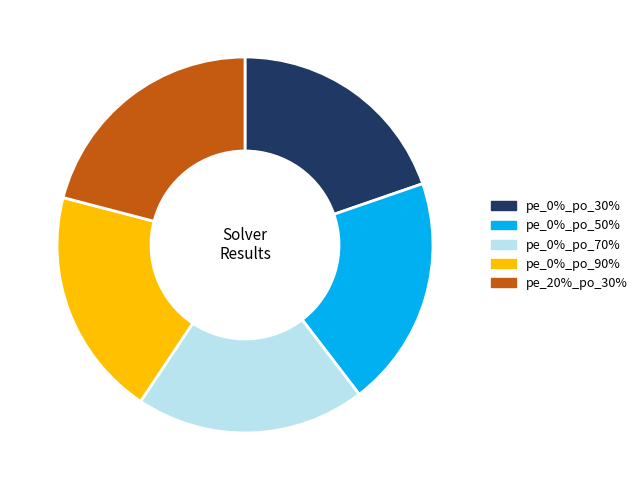

Count the number of slices in the pie.

5